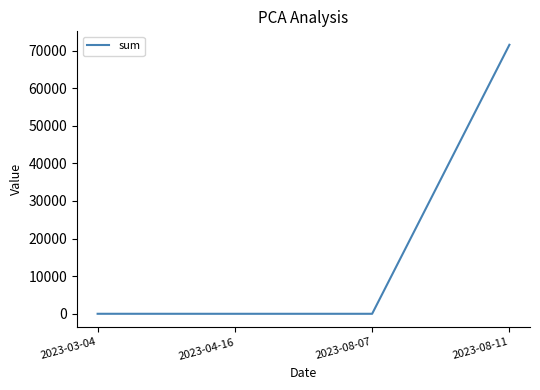

At which label does the data first exceed 8?

2023-03-04